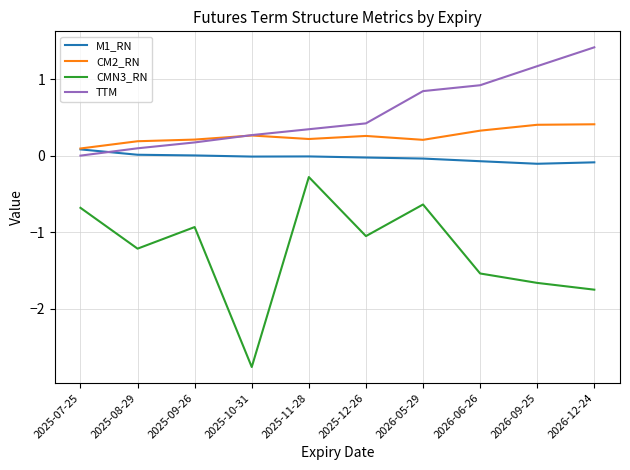

Which series has the largest total across all categories?

TTM